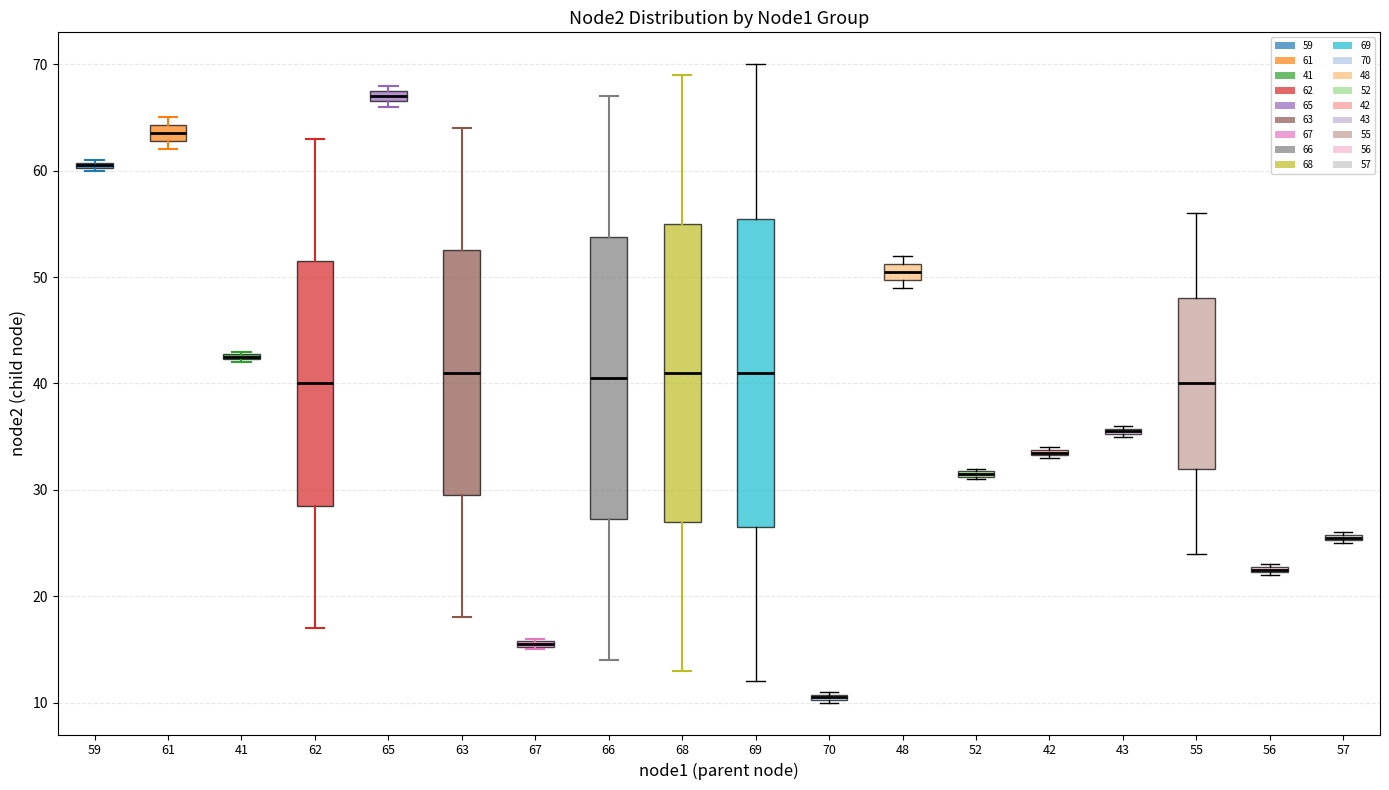

Where is the upper edge of the box at x = 48 on the y-axis? The values are not printed on the chart, so give them approximately, as read against the axis.

51